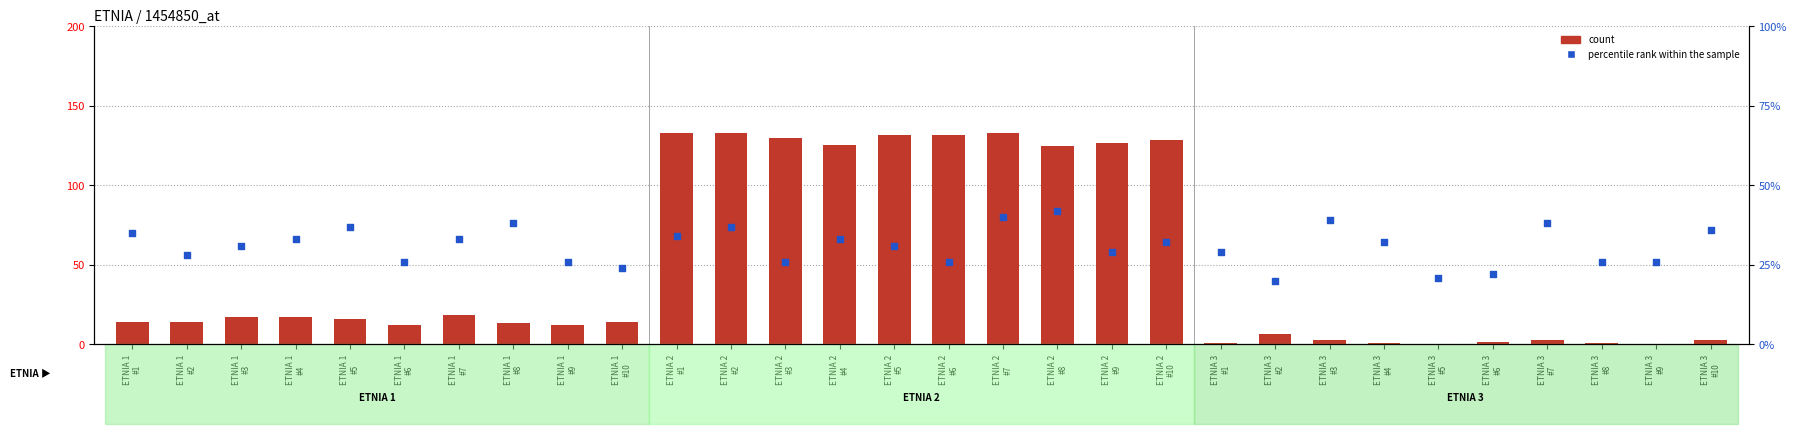

Is the value of percentile rank within the sample at ETNIA 2
#1 greater than the value of count at ETNIA 1
#6?

Yes